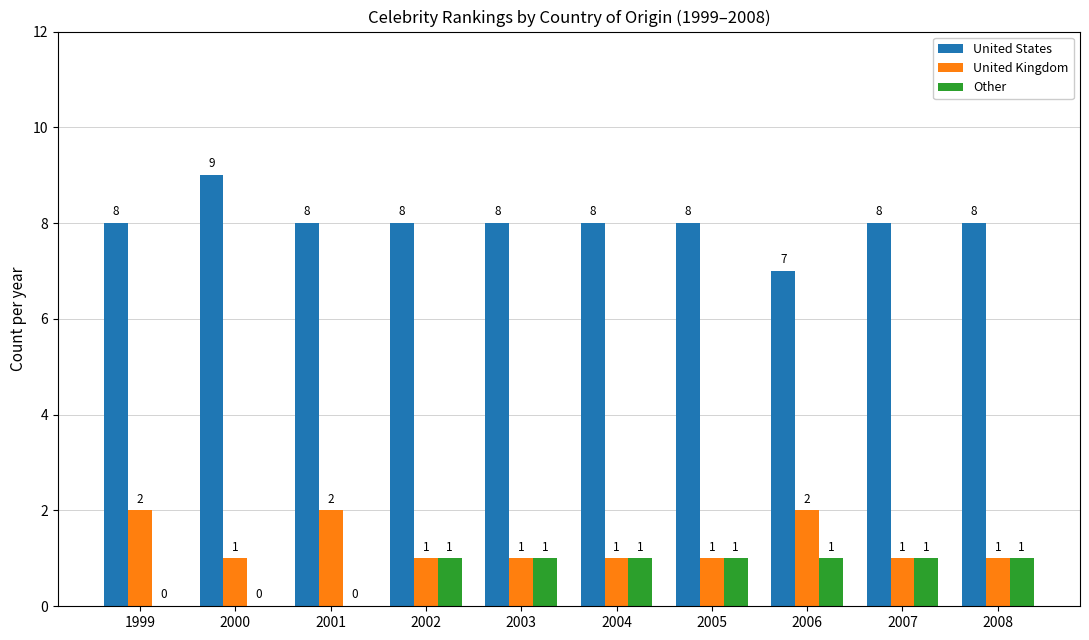

How many Other values are between 0 and 1?

10